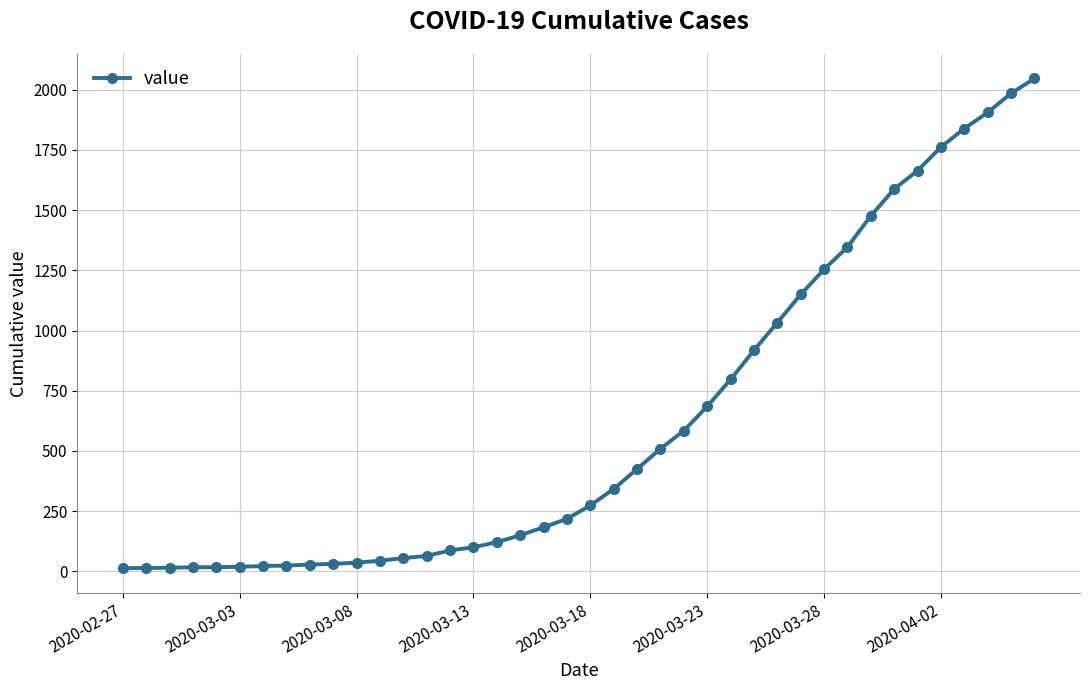

What is the difference between the second highest and second lowest values?

1971